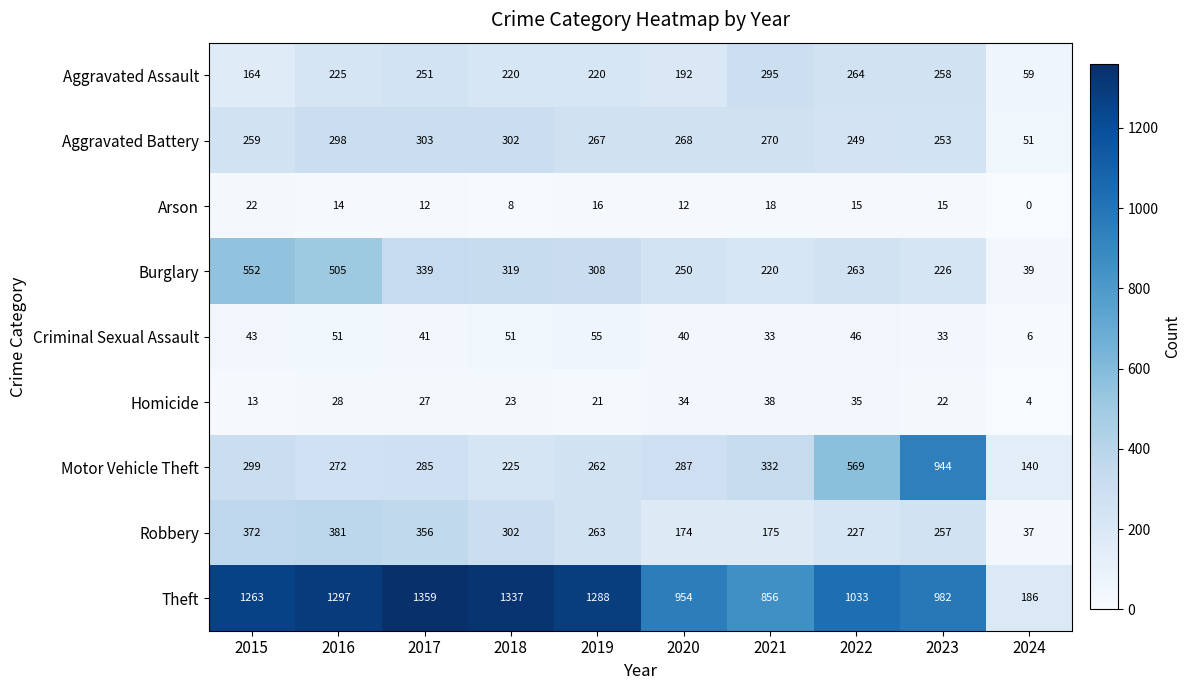

Which series changed the most between 2021 and 2024?

Theft